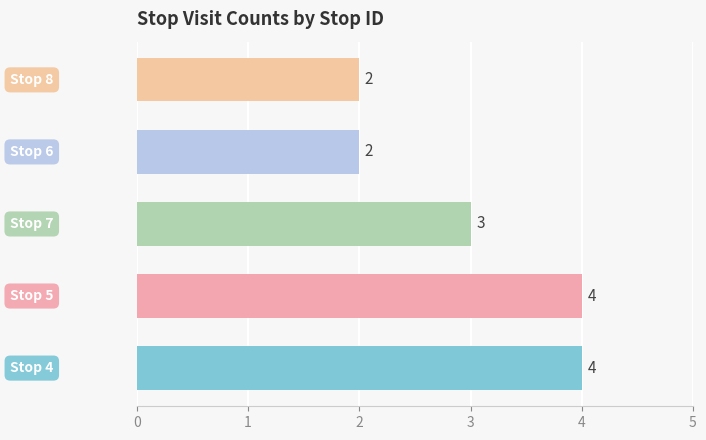

How many values are between 2 and 4?

5